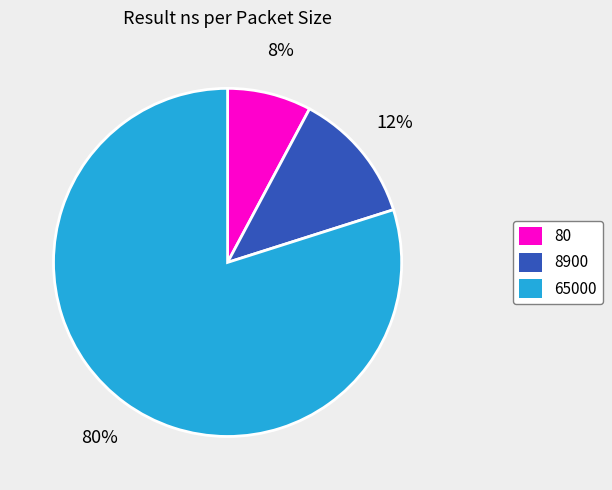

Rank the categories by value from lowest to highest.

80, 8900, 65000